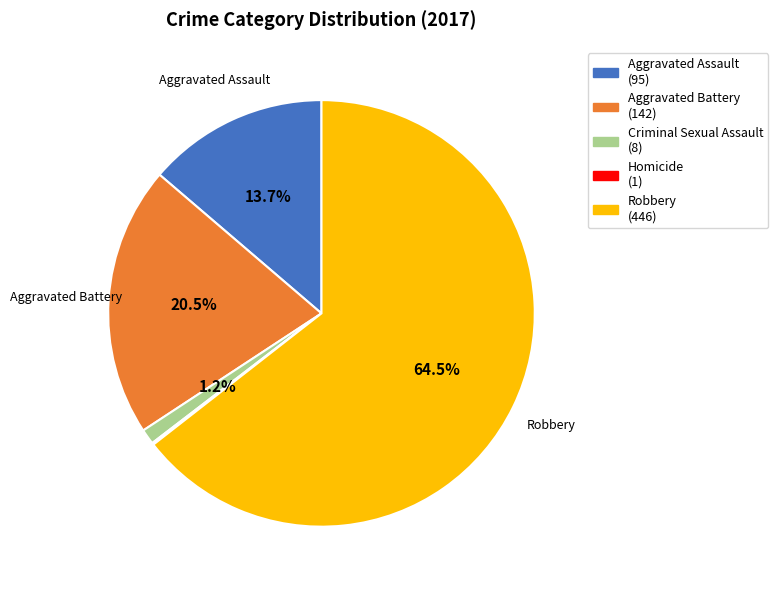

Does any single category account for the majority?

Yes